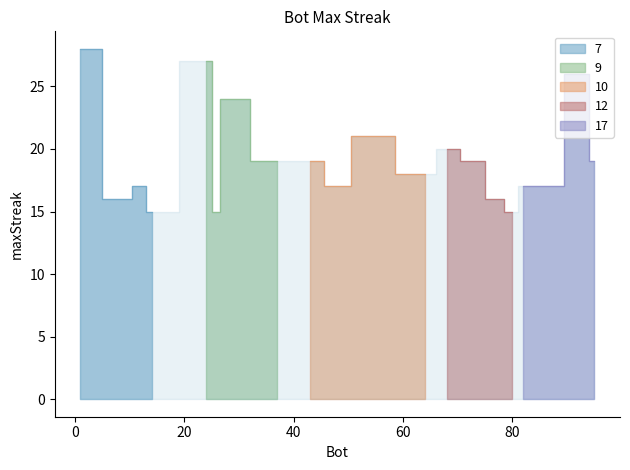

The value at 37 is 19. True or false?

True